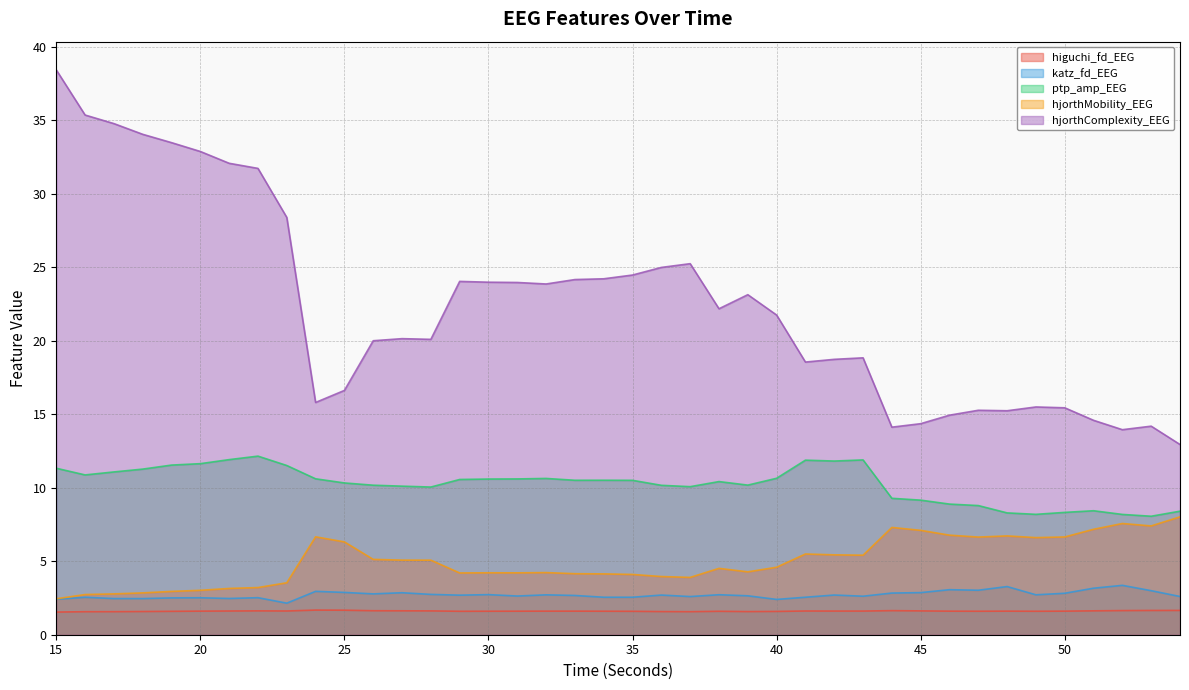

What are all the series names shown in the legend?

higuchi_fd_EEG, katz_fd_EEG, ptp_amp_EEG, hjorthMobility_EEG, hjorthComplexity_EEG